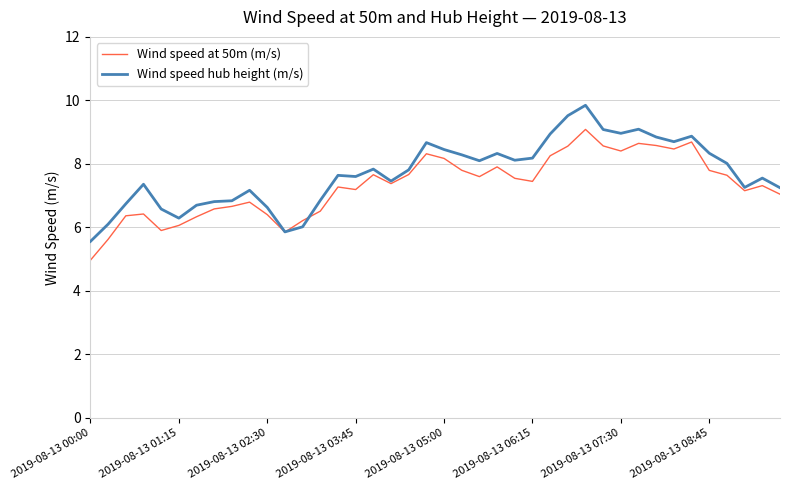

What is the difference between the second highest and second lowest values in the Wind speed at 50m (m/s) series?

3.1